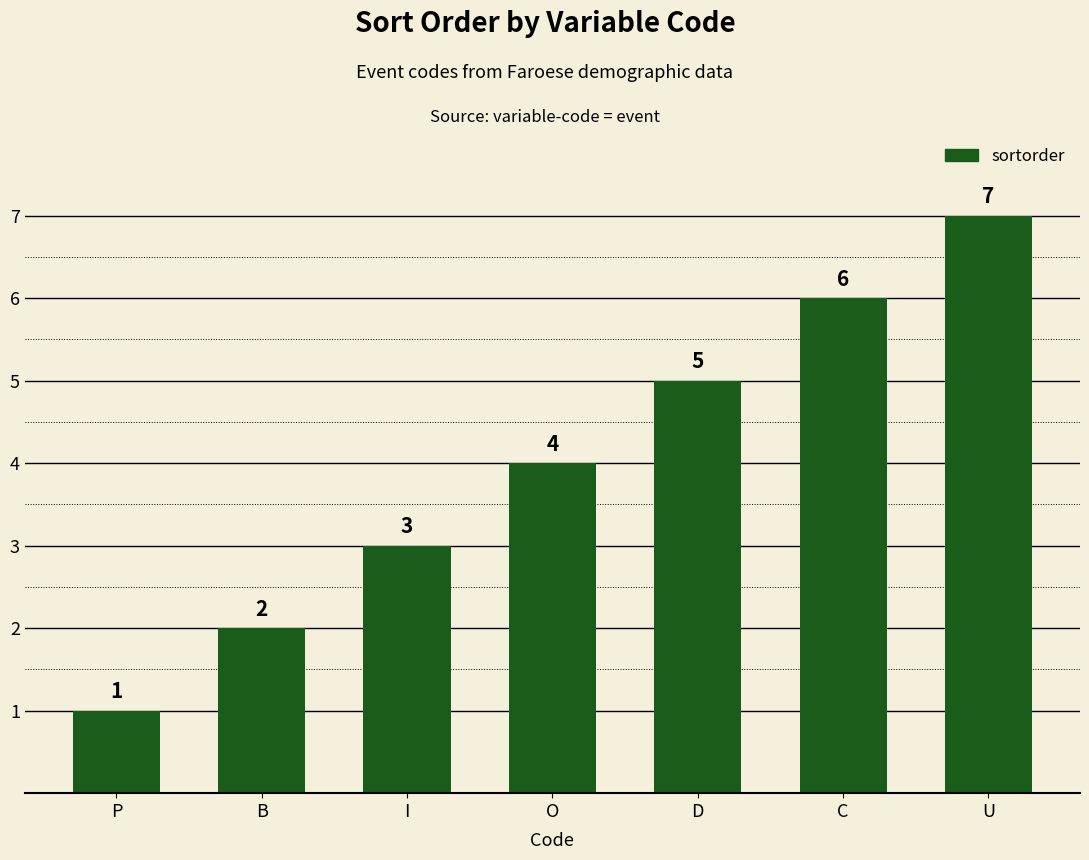

At which category does the chart reach its minimum across all series?

P